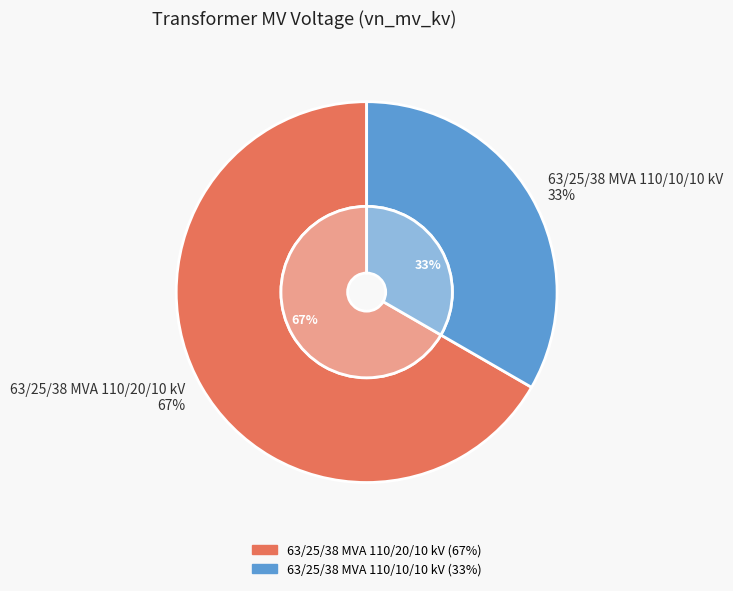

How many slices are in this pie chart?

2